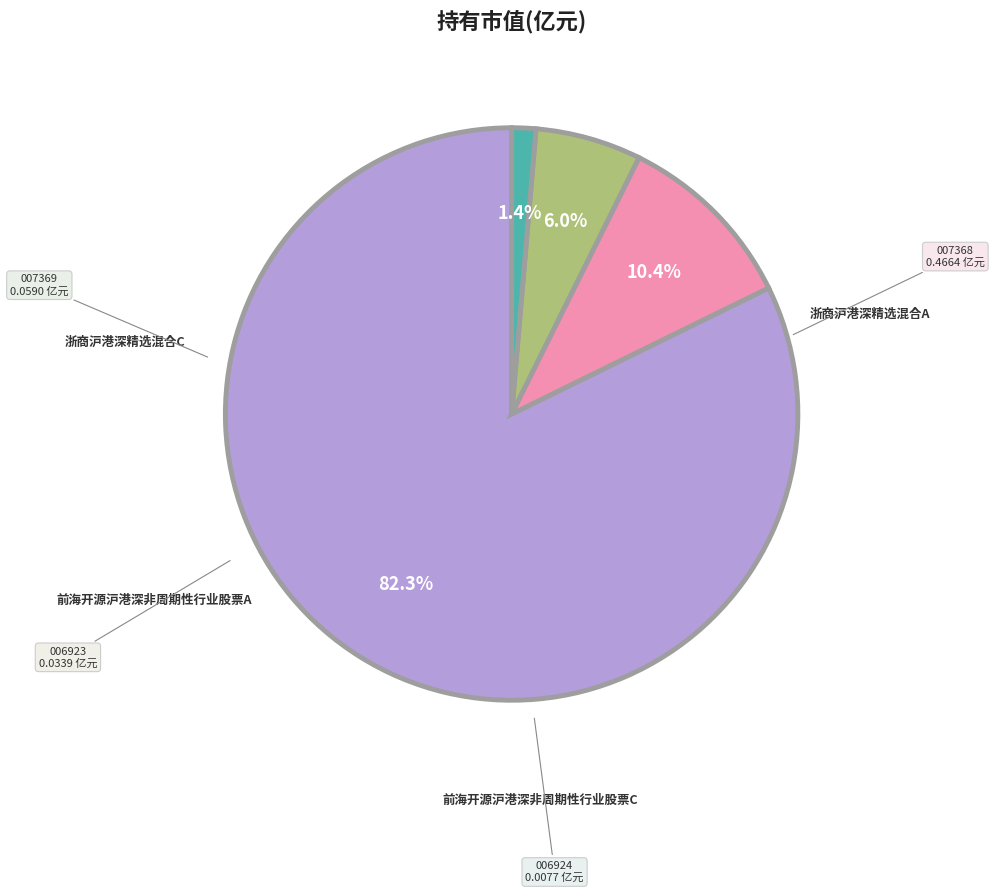

Is there any slice that represents more than half of the pie?

Yes